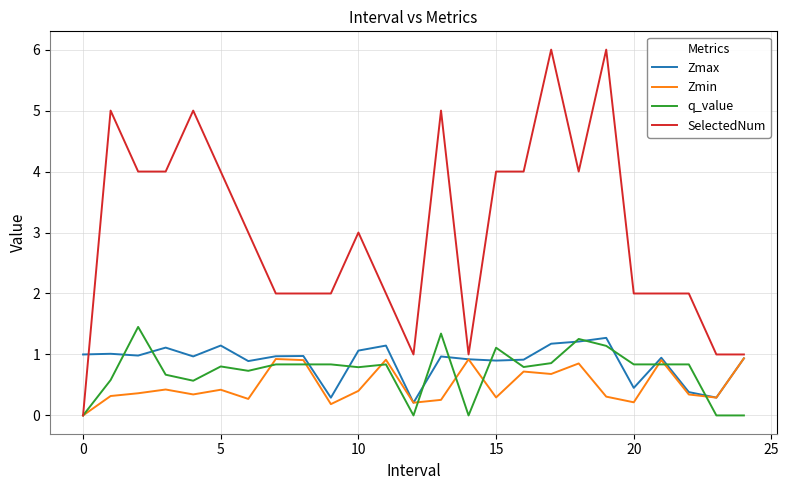

Which series has the largest range (max minus min)?

SelectedNum